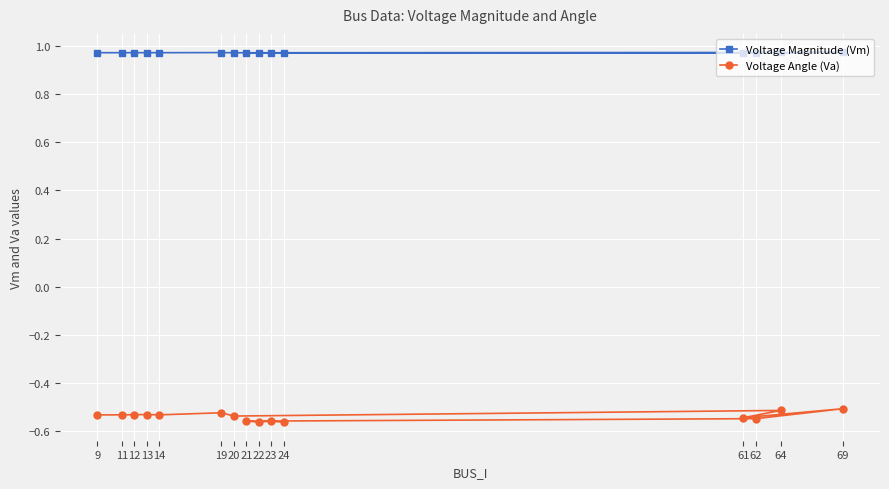

At how many categories does at least one series exceed 0?

15